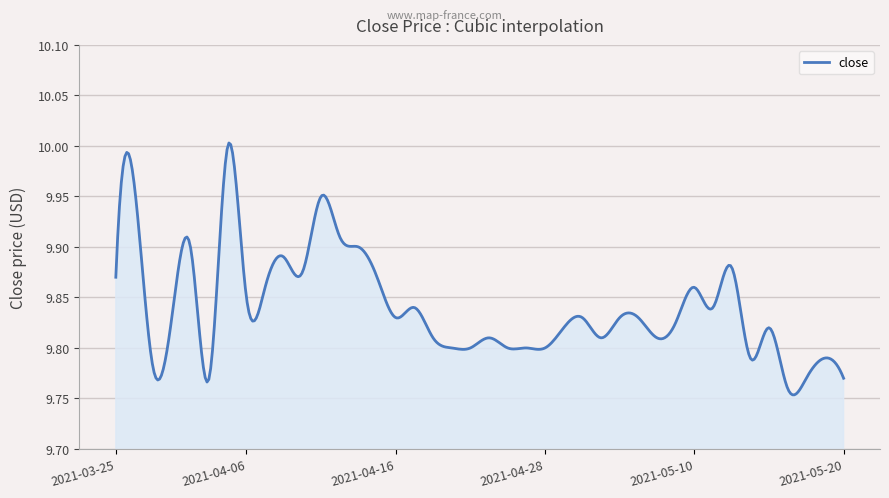

Which label corresponds to the largest value in the chart?

2021-04-05